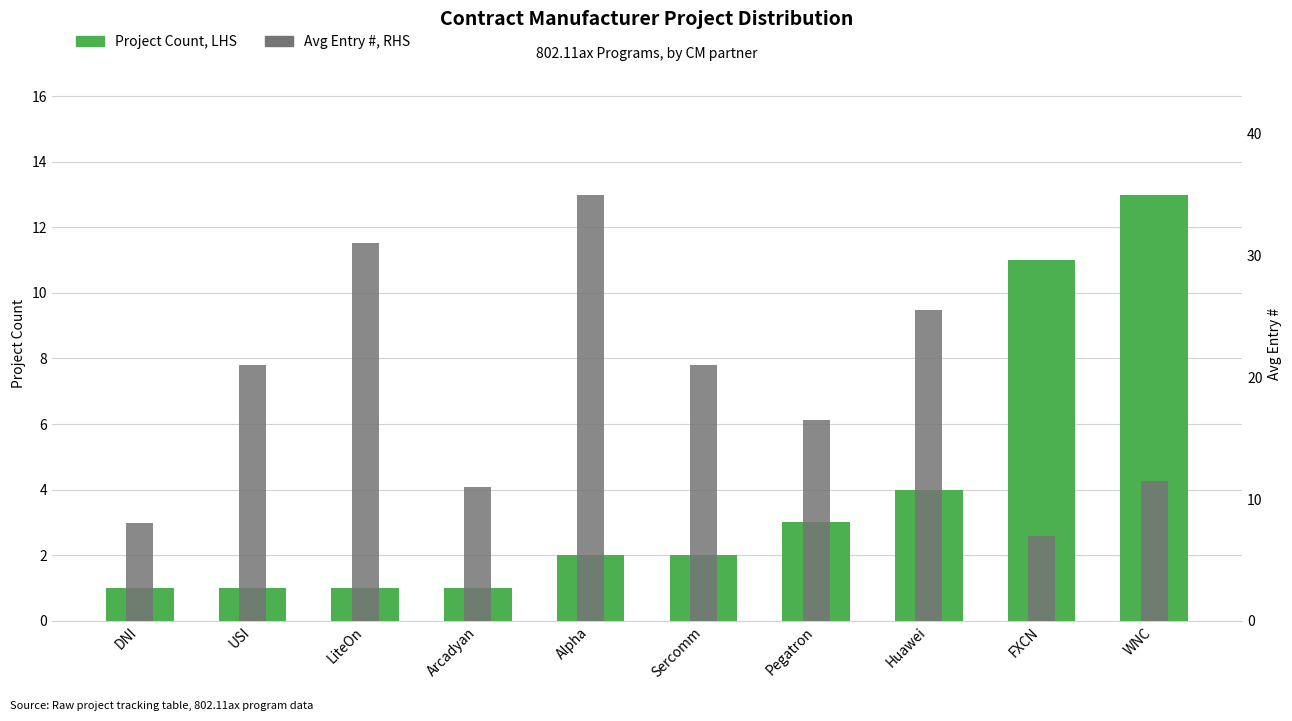

List the series in order of their overall mean, lowest first.

Project Count, LHS, Avg Entry #, RHS